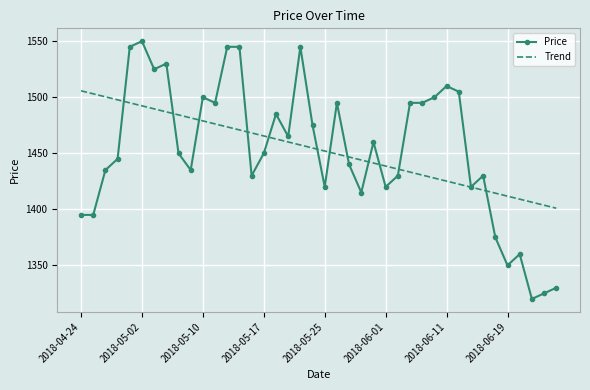

What is the difference between the second highest and minimum values in the Trend series?

102.1